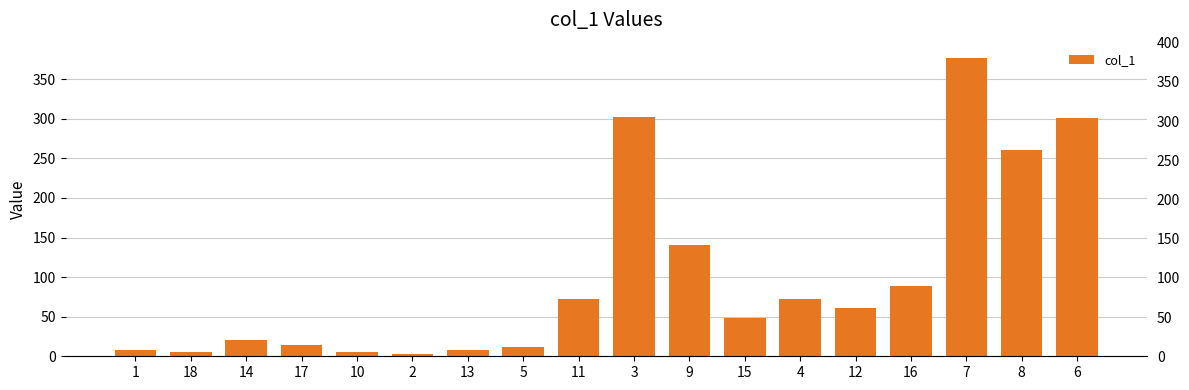

Reading left to right, list all the values displayed in this chart.

7.6	5.1	20.0	14.3	5.0	3.2	7.7	12.3	72.5	301.8	140.6	48.0	72.1	61.3	89.3	377.4	260.2	301.5